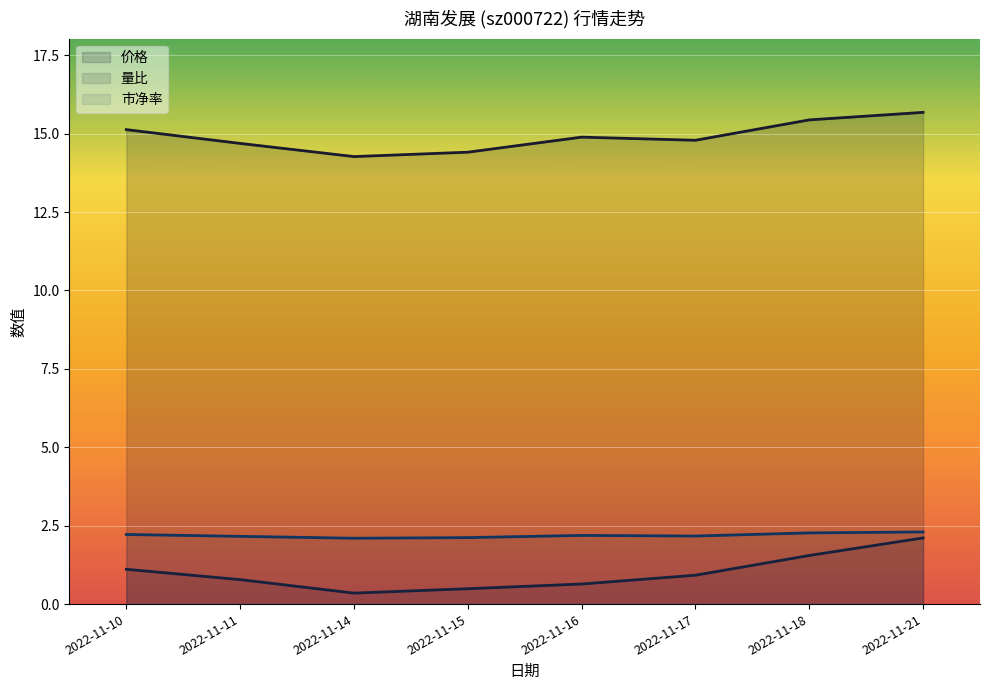

Is it true that 量比 equals 1.1 at 2022-11-10?

True